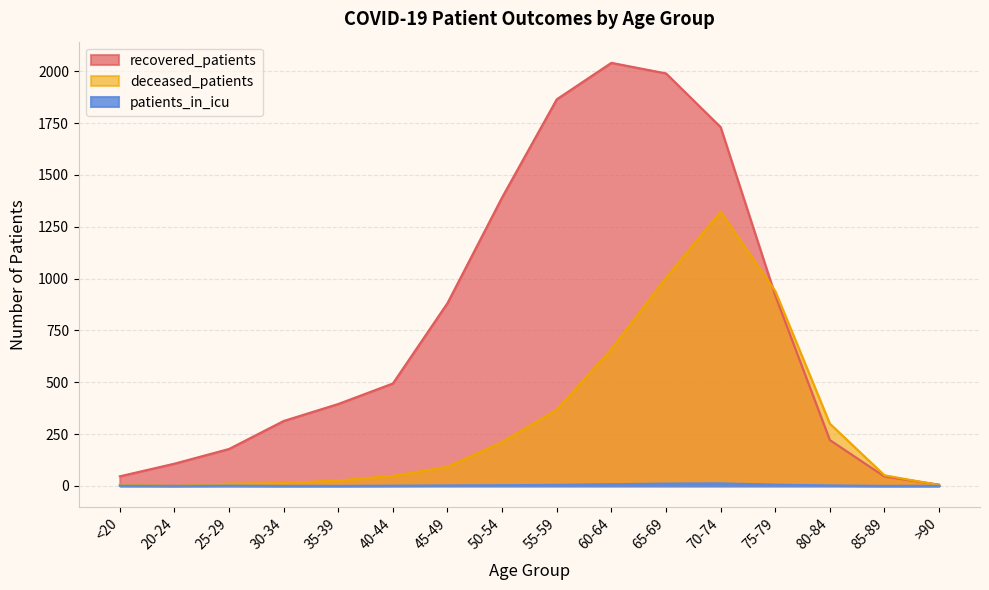

Reading left to right, extract all data points from this chart.

recovered_patients: <20=46	20-24=107	25-29=178	30-34=313	35-39=395	40-44=494	45-49=882	50-54=1392	55-59=1865	60-64=2041	65-69=1990	70-74=1731	75-79=919	80-84=221	85-89=45	>90=6
deceased_patients: <20=6	20-24=0	25-29=11	30-34=13	35-39=26	40-44=48	45-49=92	50-54=212	55-59=367	60-64=660	65-69=1004	70-74=1323	75-79=940	80-84=300	85-89=51	>90=4
patients_in_icu: <20=1	20-24=0	25-29=1	30-34=0	35-39=0	40-44=1	45-49=2	50-54=3	55-59=5	60-64=8	65-69=11	70-74=12	75-79=6	80-84=2	85-89=0	>90=0